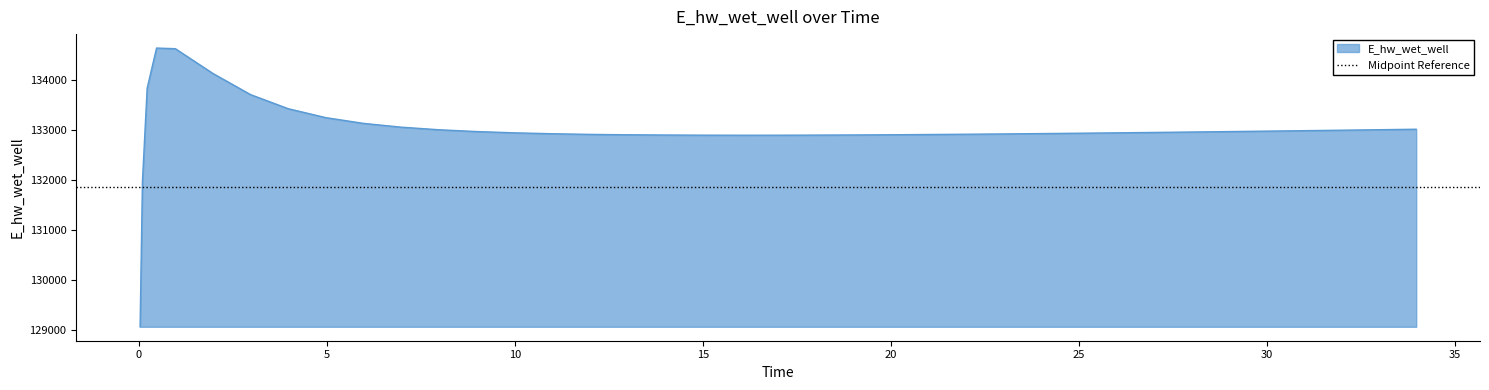

How many values are below 132941?

20